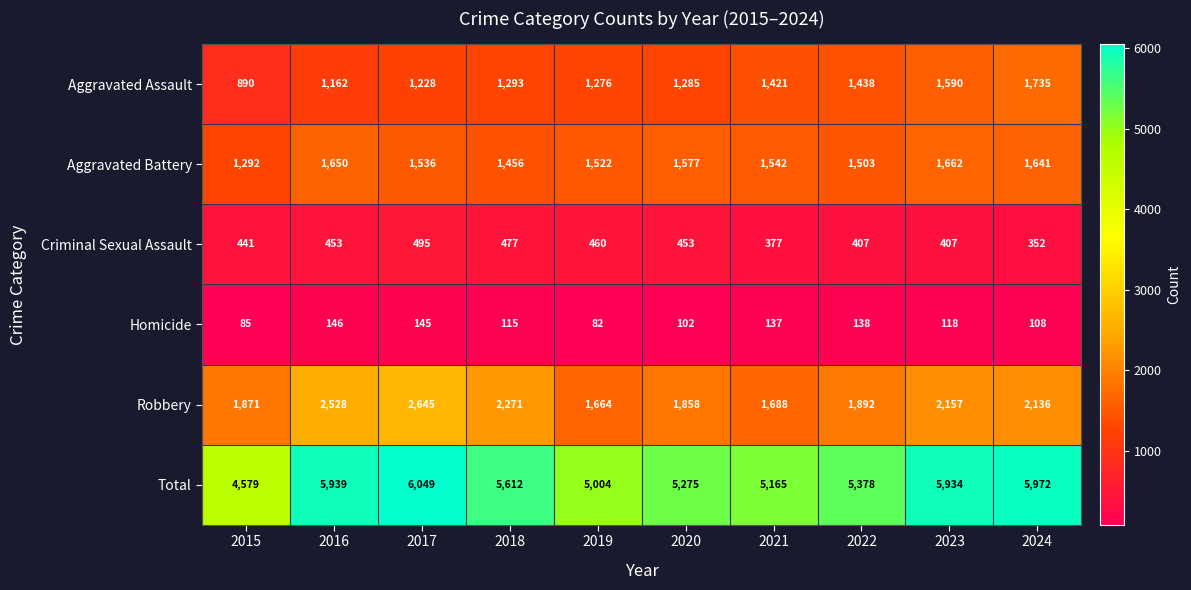

The value of Homicide at 2016 is 213. True or false?

False